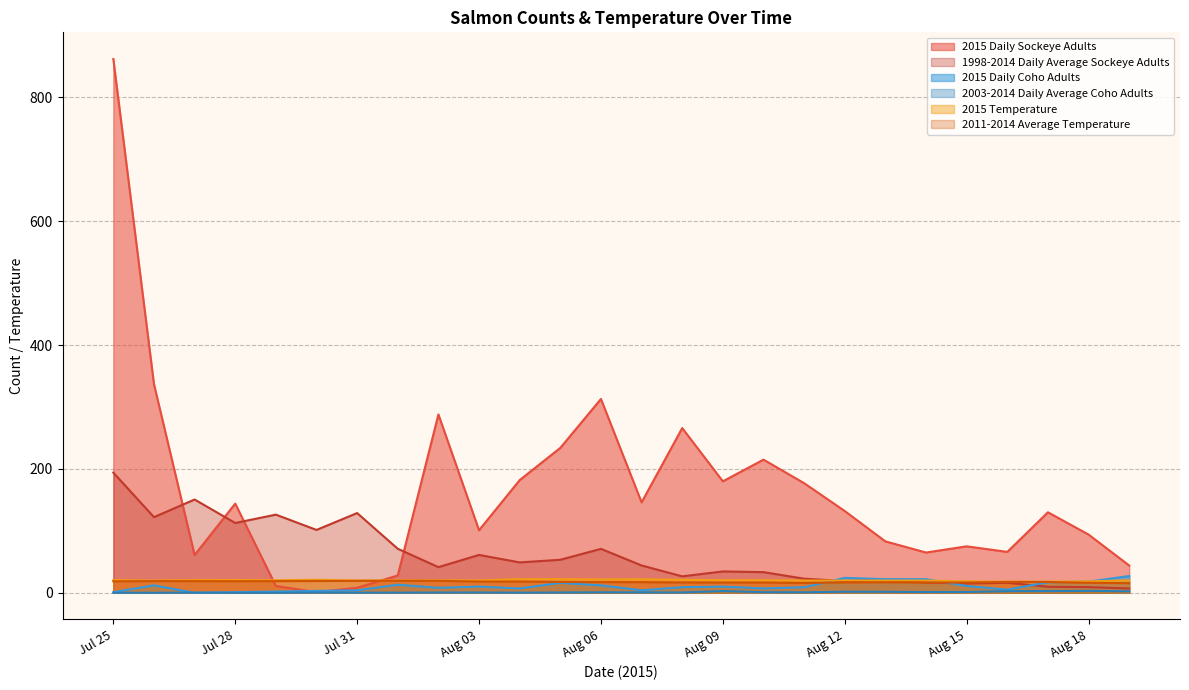

How many data points in 1998-2014 Daily Average Sockeye Adults are above 44?

13